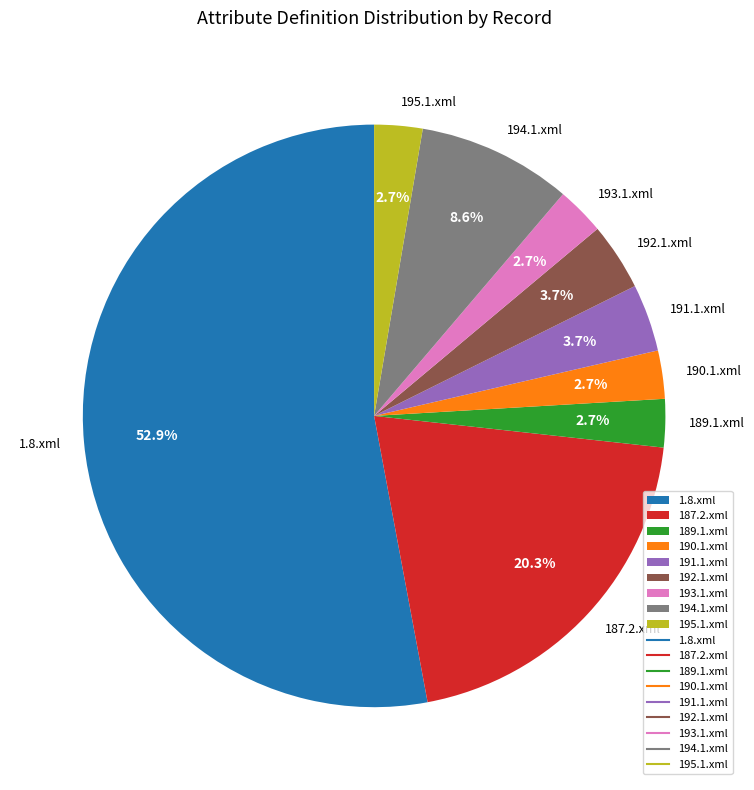

To the nearest percent, what is the combined percentage of 195.1.xml and 189.1.xml?

5%